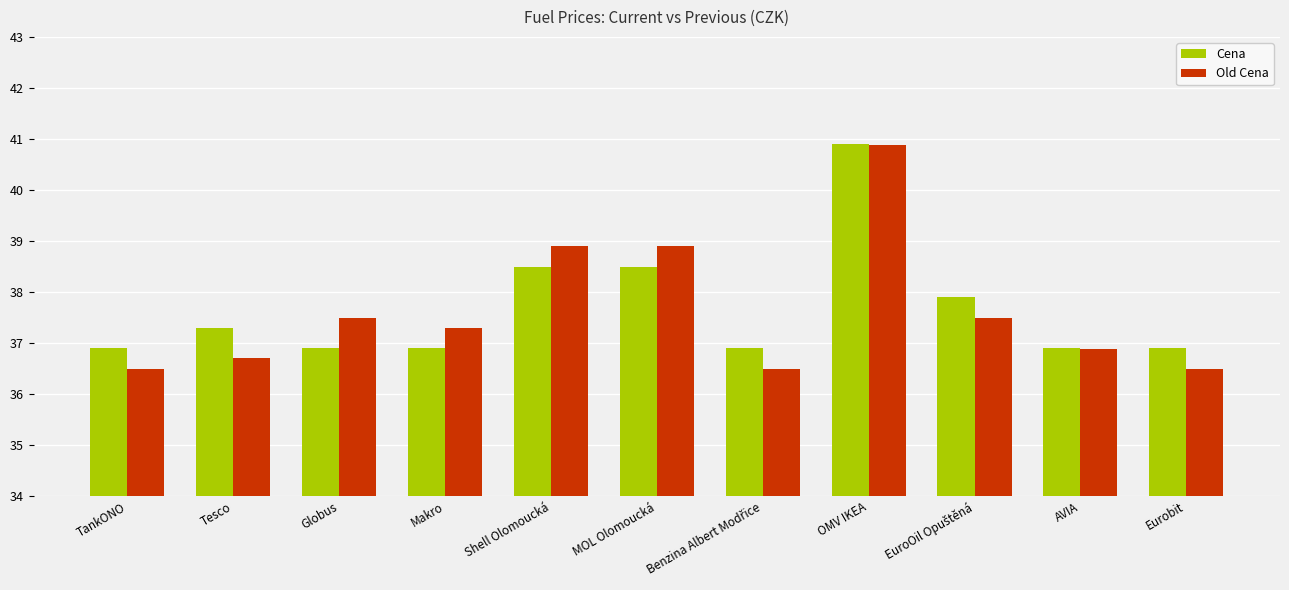

Read the Cena value at Makro.

36.9